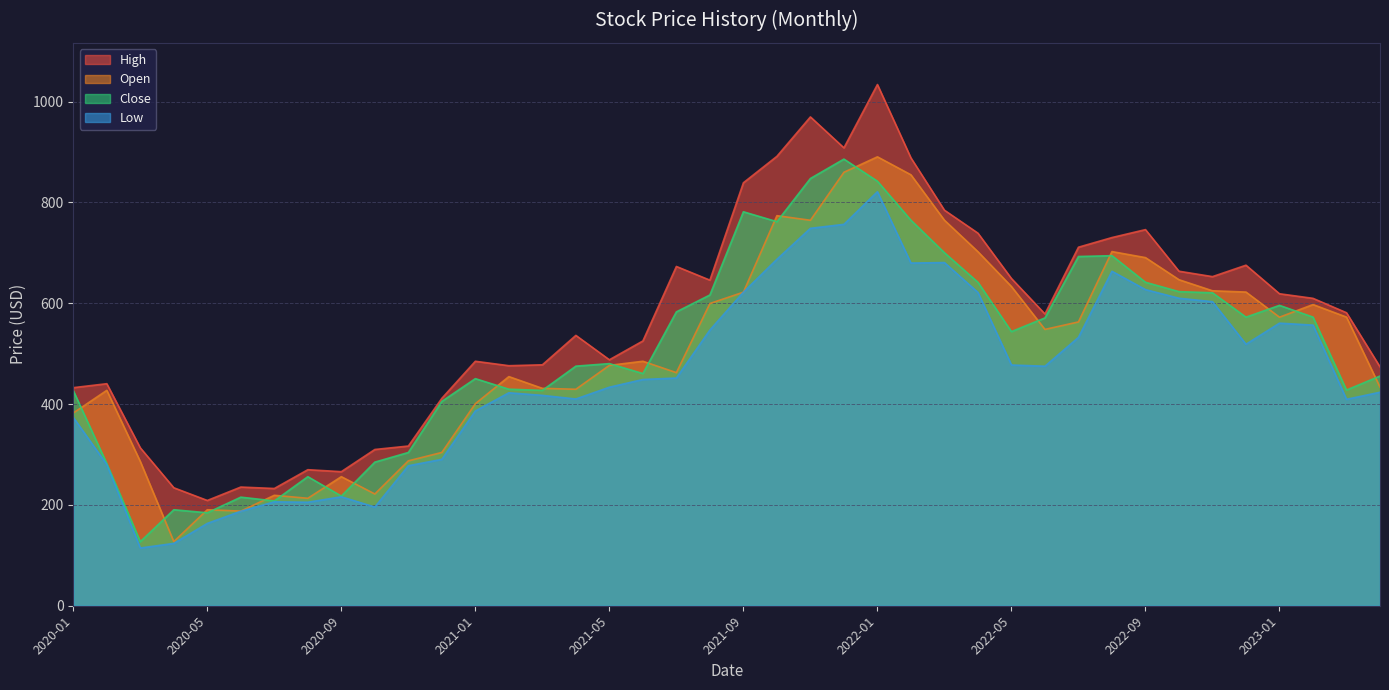

Reading right to left, what are all the values shown in this chart?

High: 473.9	581.2	609.8	618.9	675.5	652.9	663.6	746.1	730.4	711.2	578.8	649.1	739.1	784.6	888.4	1033.9	908.3	969.7	891.5	839.1	645.9	673.0	525.2	487.9	536.3	477.9	476.2	485.0	411.4	316.8	309.9	265.9	269.9	232.6	235.4	208.8	234.0	313.3	440.5	432.6
Open: 433.6	572.6	597.5	572.4	622.3	624.8	646.8	690.6	702.5	563.0	548.2	633.2	702.3	764.8	854.9	890.5	859.8	764.6	773.8	622.0	599.5	462.4	485.0	476.9	429.4	431.2	454.6	400.8	304.1	287.5	221.7	256.0	213.2	219.1	187.7	190.4	127.2	286.2	427.3	382.4
Close: 455.7	427.9	572.6	595.9	572.5	620.8	623.1	641.7	694.4	692.8	571.0	543.8	641.7	700.3	764.8	842.1	886.0	847.5	761.9	781.5	616.5	583.0	460.6	480.3	475.3	427.2	429.6	450.5	405.4	304.0	284.9	217.6	256.0	207.9	215.4	184.4	190.4	127.1	281.9	426.6
Low: 423.5	409.5	556.7	560.5	518.7	603.2	610.0	627.1	663.5	532.3	475.1	477.6	621.5	680.8	679.8	821.2	756.6	748.7	687.2	622.0	546.9	451.7	448.8	433.5	410.1	417.3	422.4	386.4	290.4	277.7	195.8	216.1	205.3	206.1	187.5	163.3	123.6	114.5	280.0	373.6